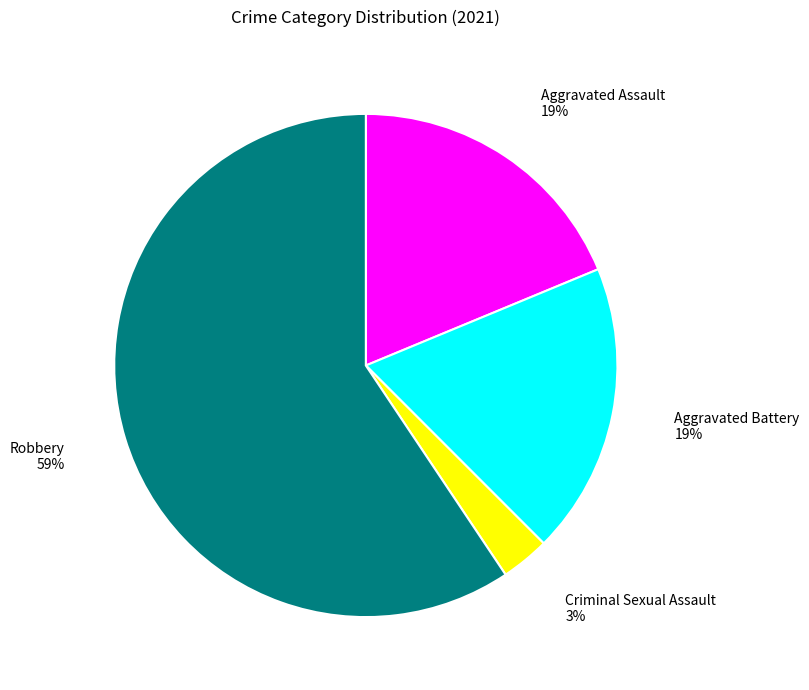

Count the number of slices in the pie.

4